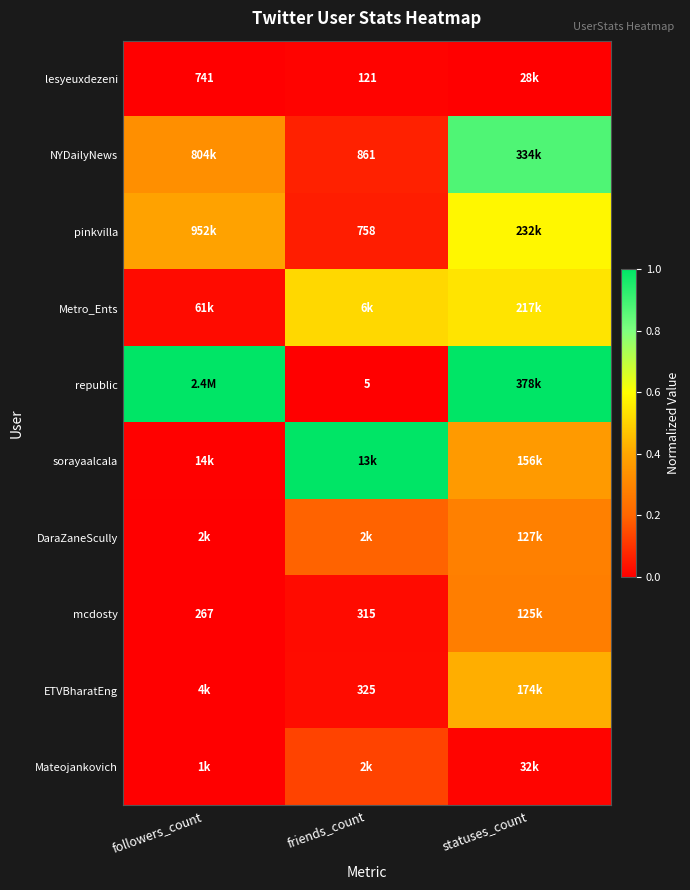

Which series has the largest total across all categories?

republic